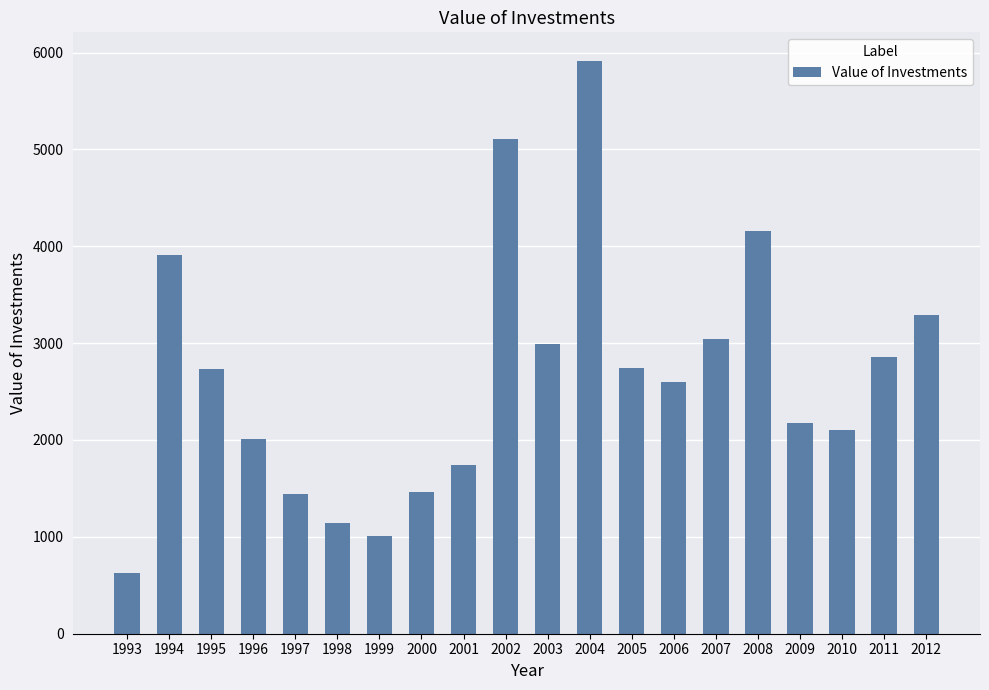

At which category does the chart reach its peak across all series?

2004